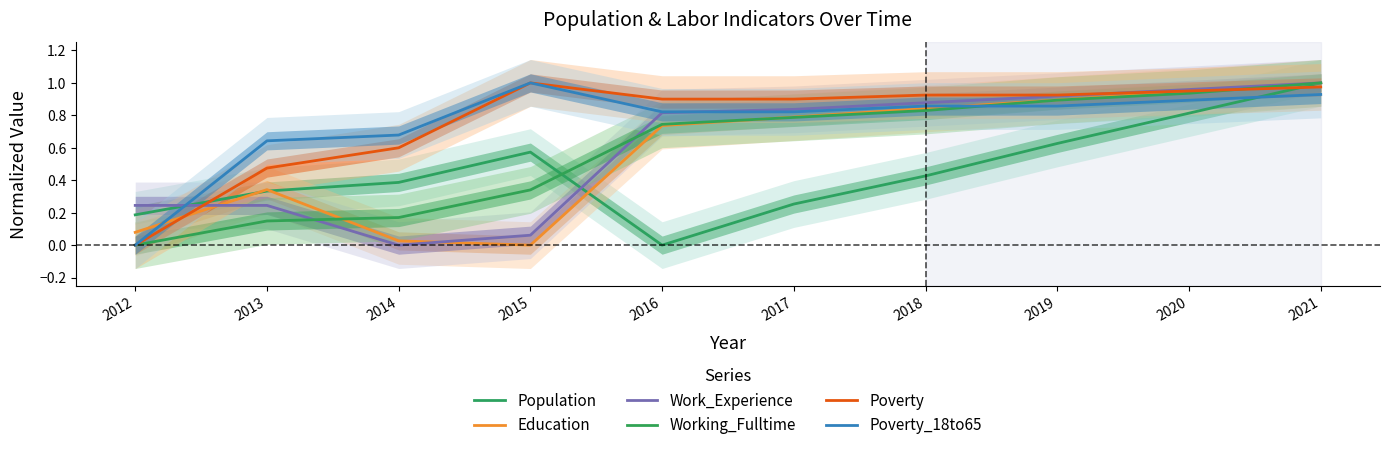

What is the greatest value displayed?

1.0